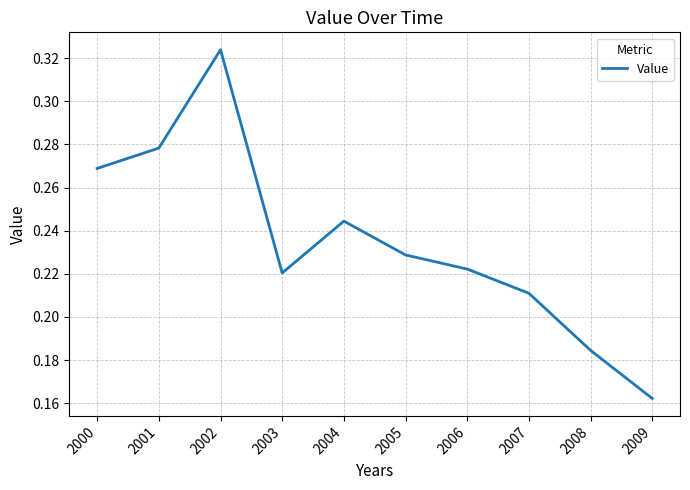

List the labels in order of value, largest first.

2002, 2001, 2000, 2004, 2005, 2006, 2003, 2007, 2008, 2009